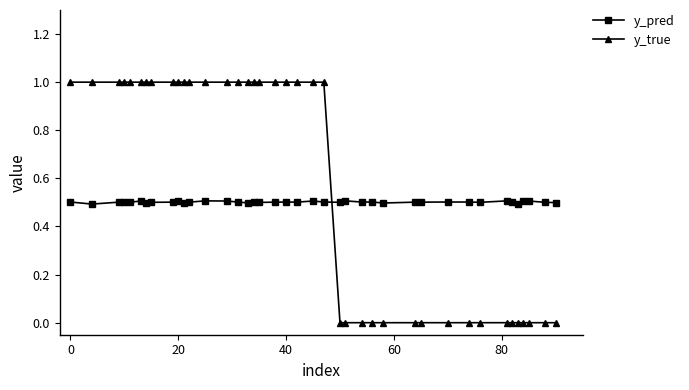

What is the greatest value displayed?

1.0